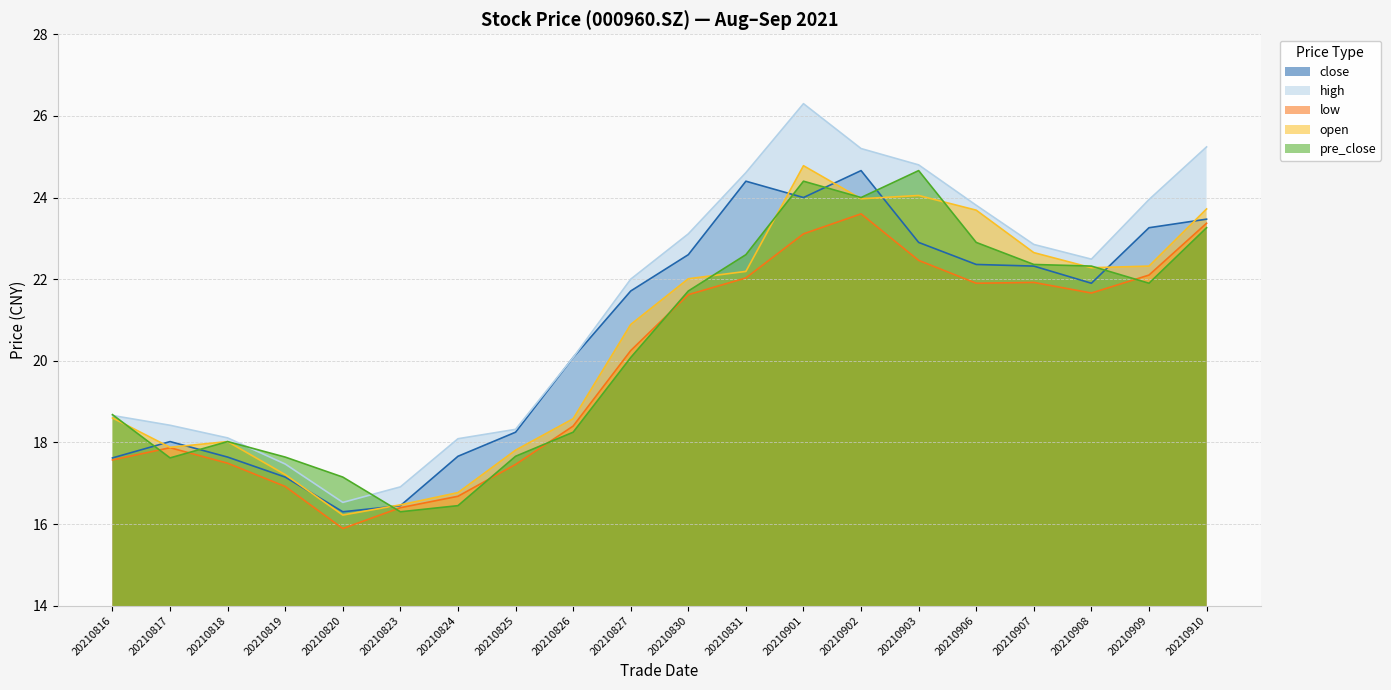

True or false: open and close intersect in this chart.

True